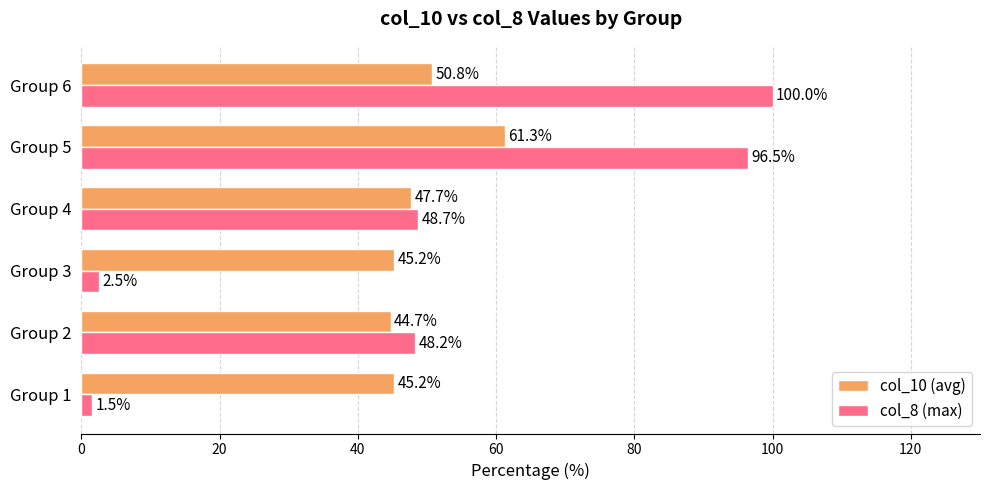

How many categories are shown in the chart?

6